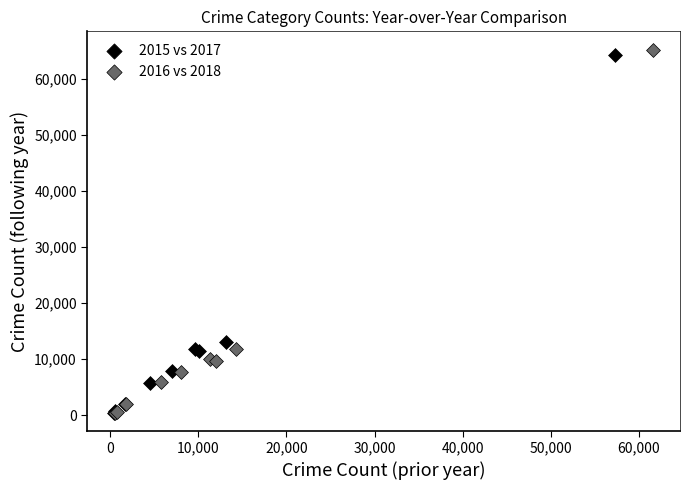

Which series has the largest Y range (max minus min)?

2016 vs 2018